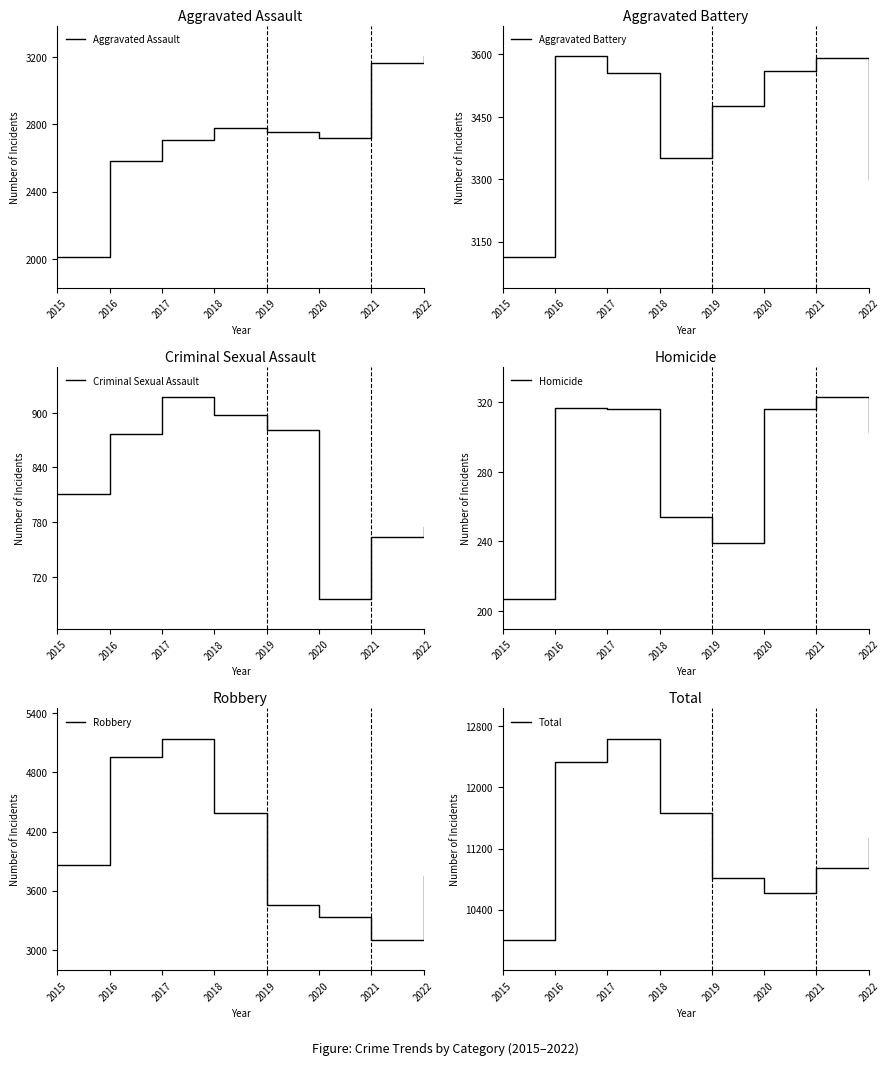

List the series in order of their peak value, highest first.

Total, Robbery, Aggravated Battery, Aggravated Assault, Criminal Sexual Assault, Homicide